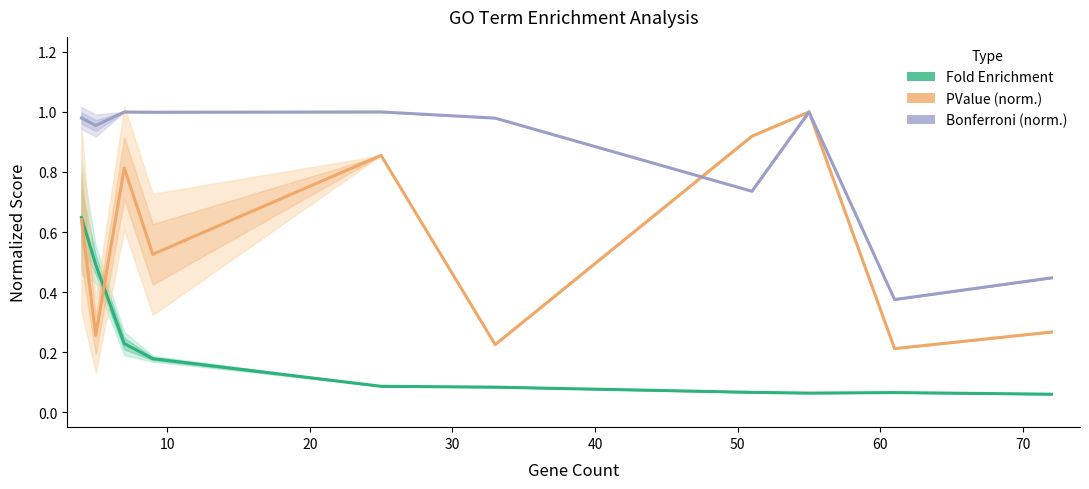

At how many categories does at least one series exceed 0?

10